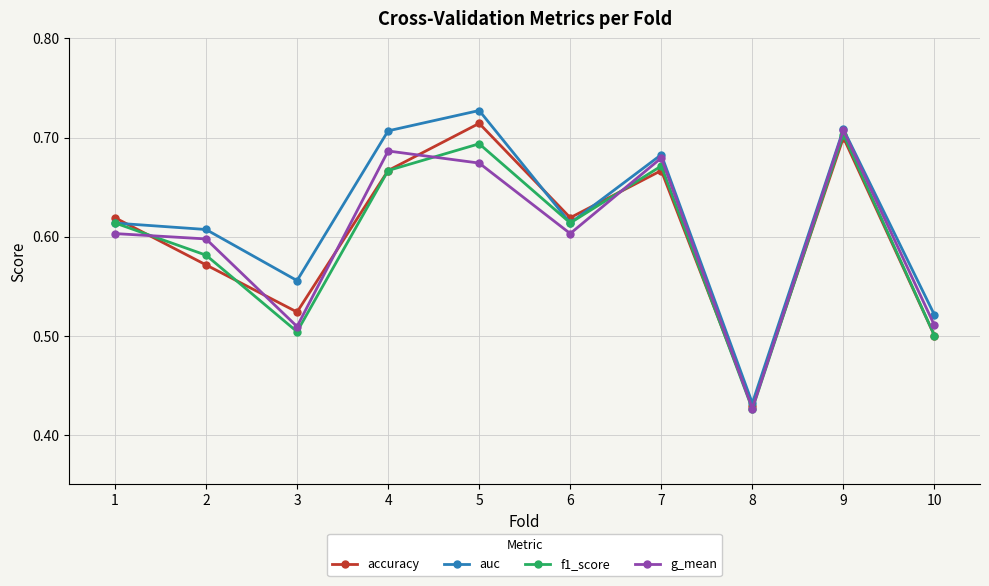

True or false: f1_score has more than 2 points higher than both neighbors.

True